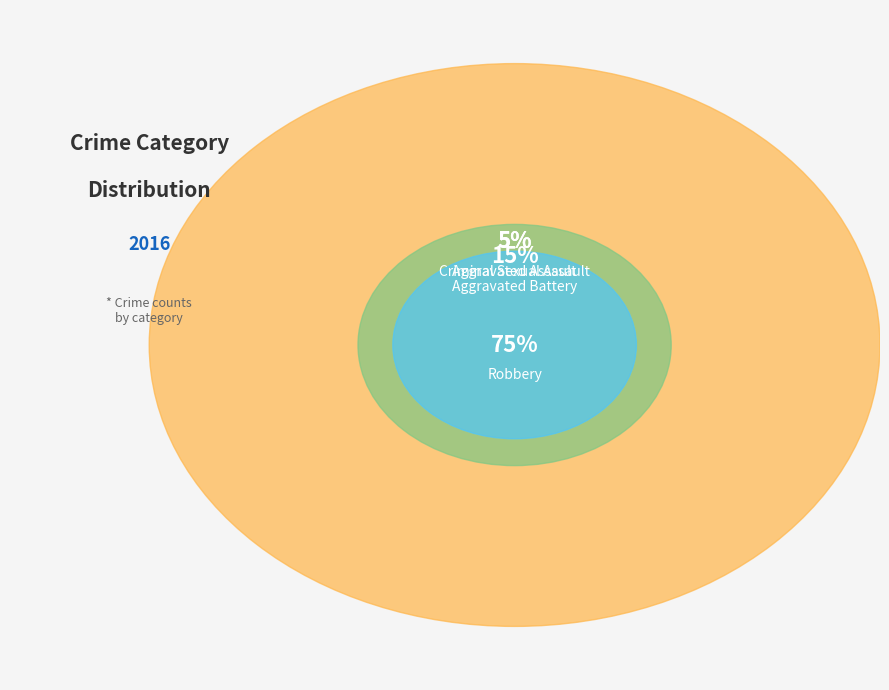

How many segments does this pie chart have?

4